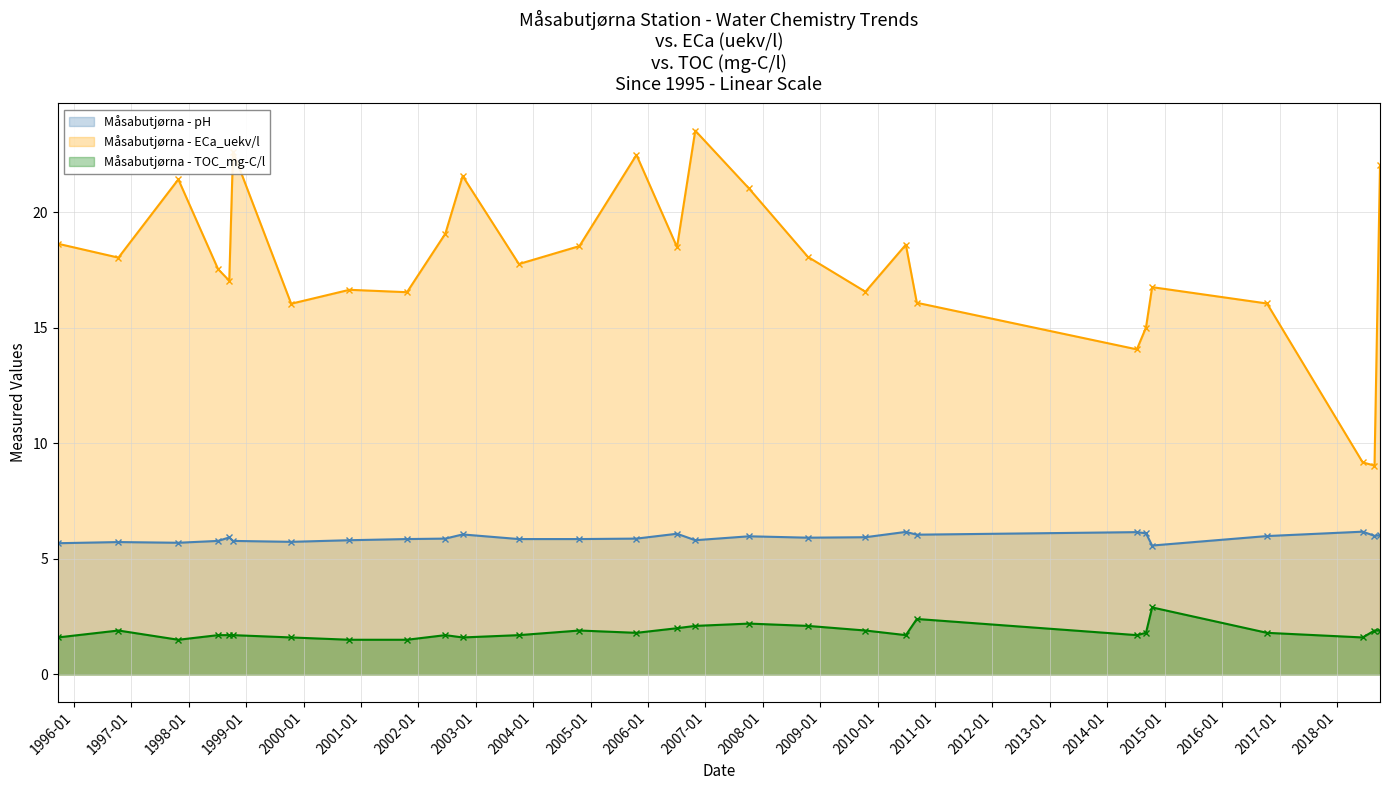

What is the sum of all Måsabutjørna - pH values?

165.6